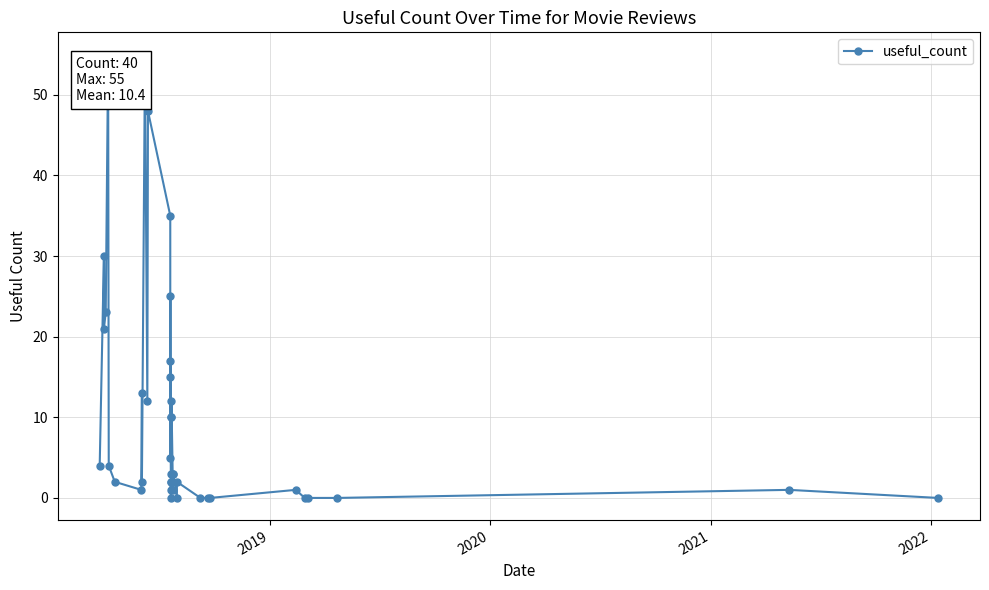

How many values are above zero?

31